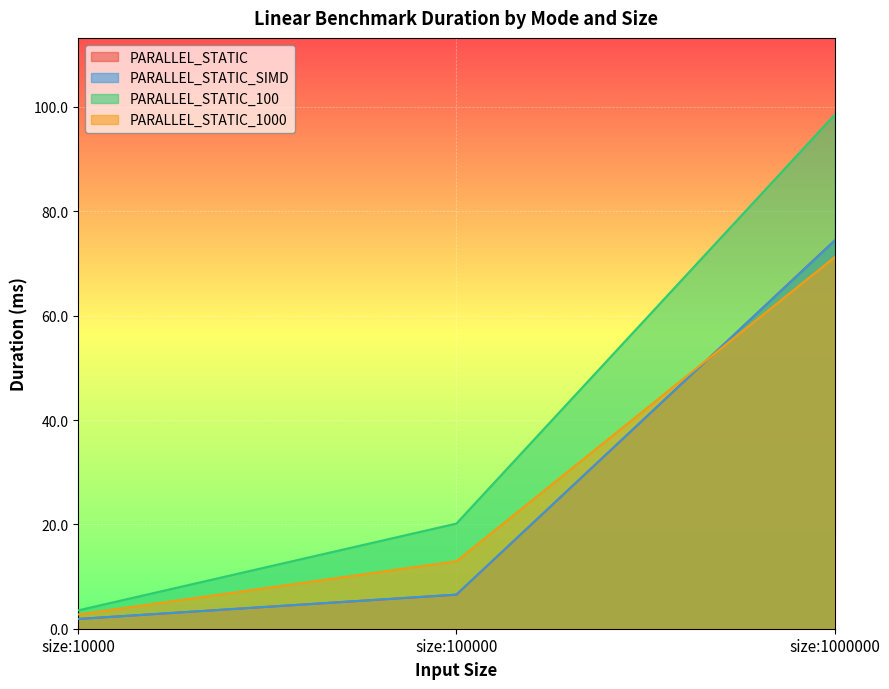

What is the value of the PARALLEL_STATIC_1000 point at the 1st from the left?

2.7